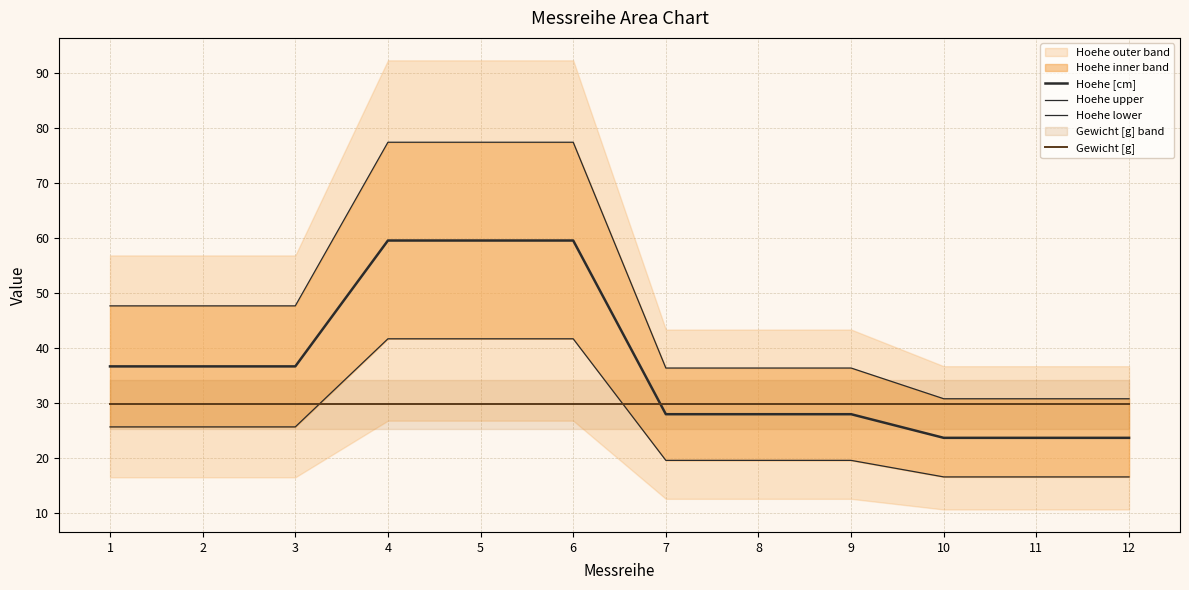

The value of Hoehe upper at 2 is 72.9. True or false?

False